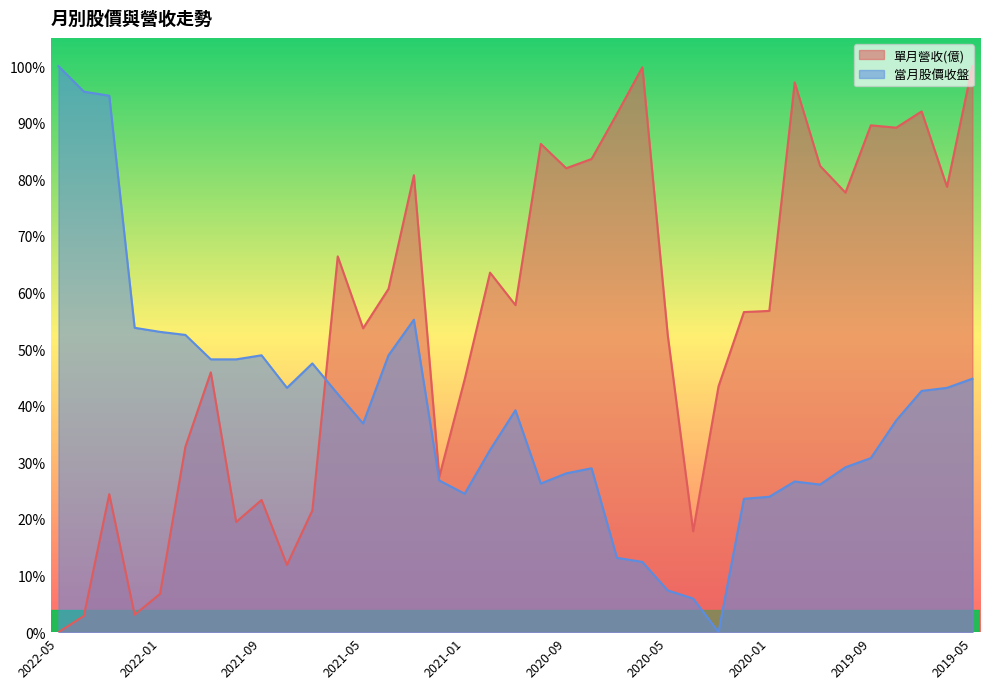

How many positive values does the 當月股價收盤 series have?

36